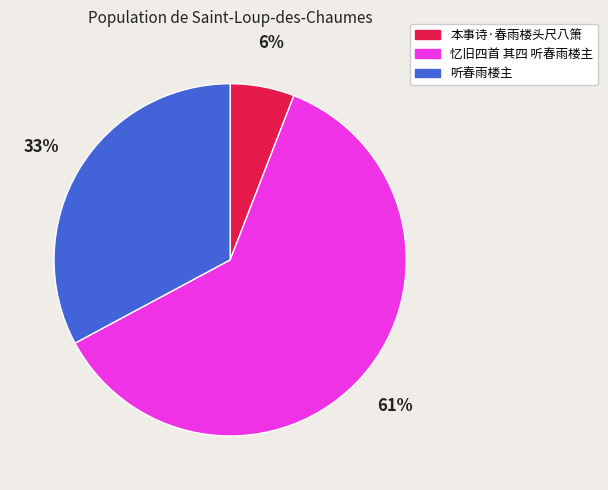

Is the sum of 听春雨楼主 and 本事诗·春雨楼头尺八箫 greater than half?

No